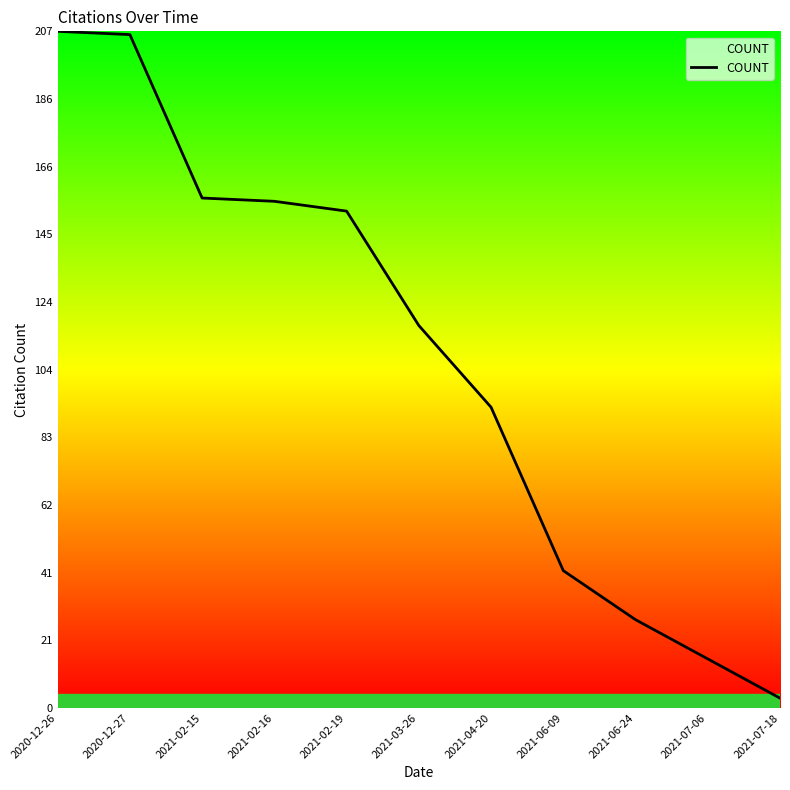

True or false: there are more than 2 points higher than both neighbors.

False